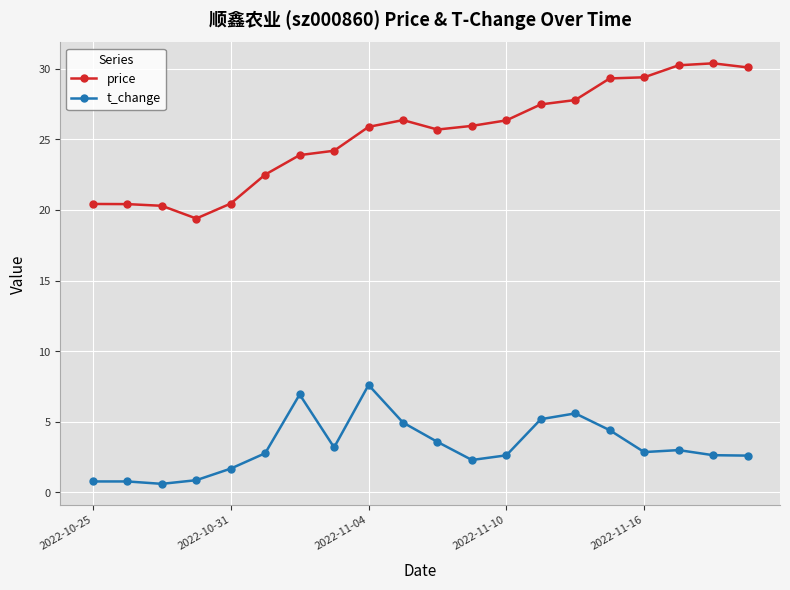

Is this an area chart (filled region under the line)?

No